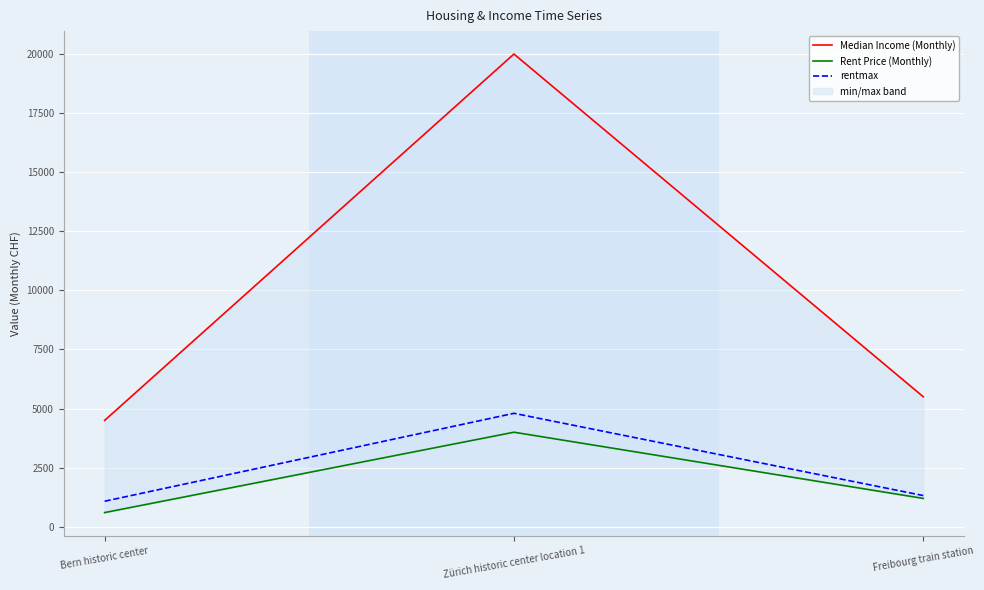

What are all the series names shown in the legend?

Median Income (Monthly), Rent Price (Monthly), rentmax